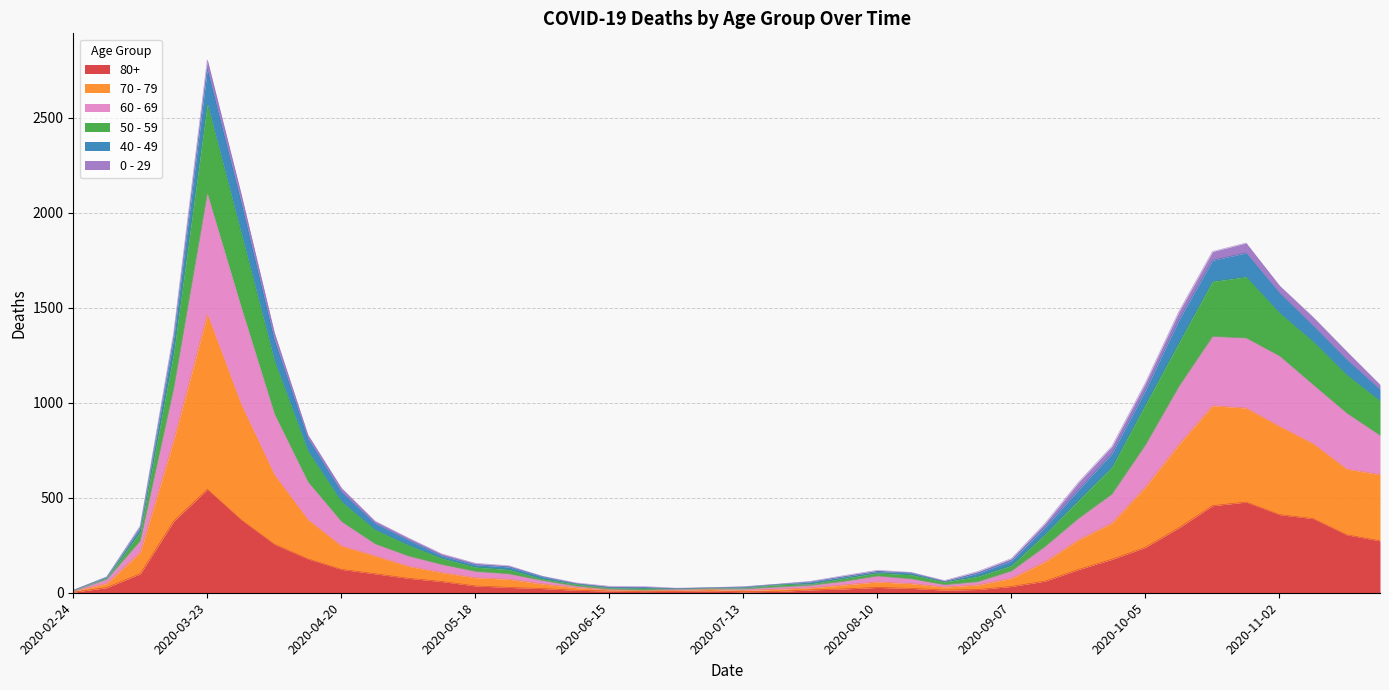

At which category does 70 - 79 reach its first local valley?

2020-06-22